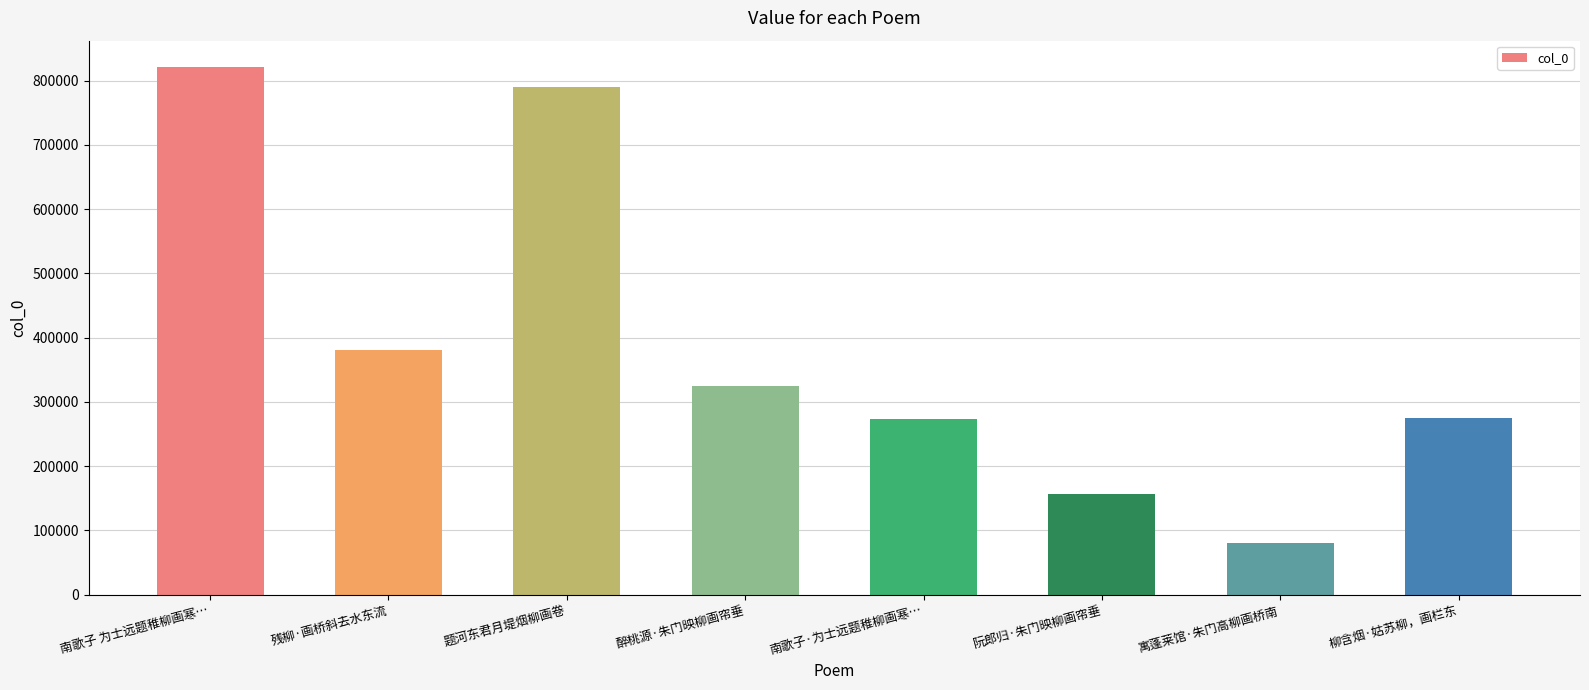

Approximately how many times larger is the value at 南歌子·为士远题稚柳画寒… compared to 柳含烟·姑苏柳，画栏东?

1.0